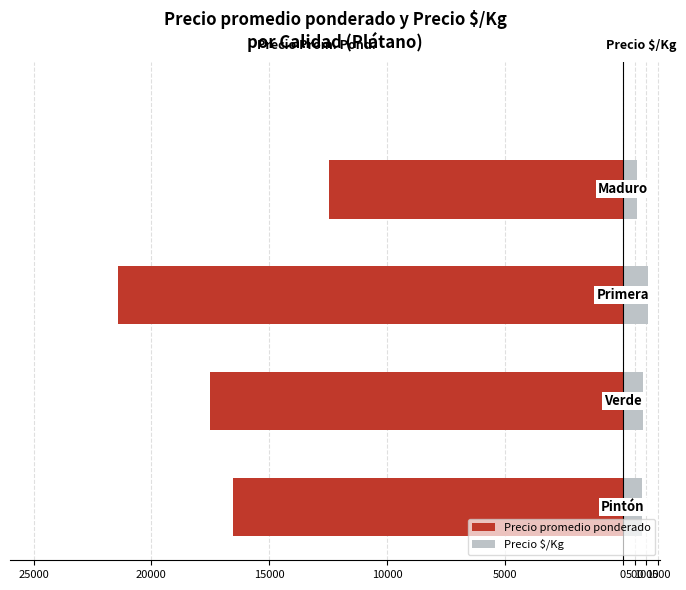

What is the value of the Precio $/Kg bar at the 2nd from the left?

875